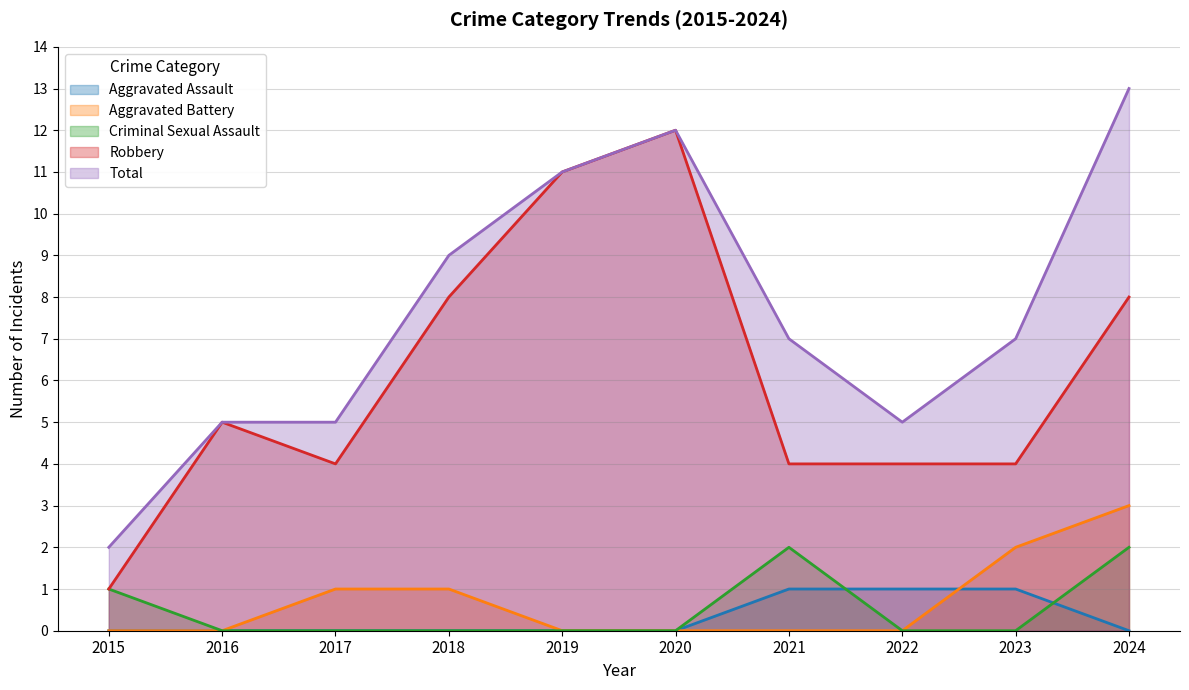

At how many categories does at least one series exceed 5?

6